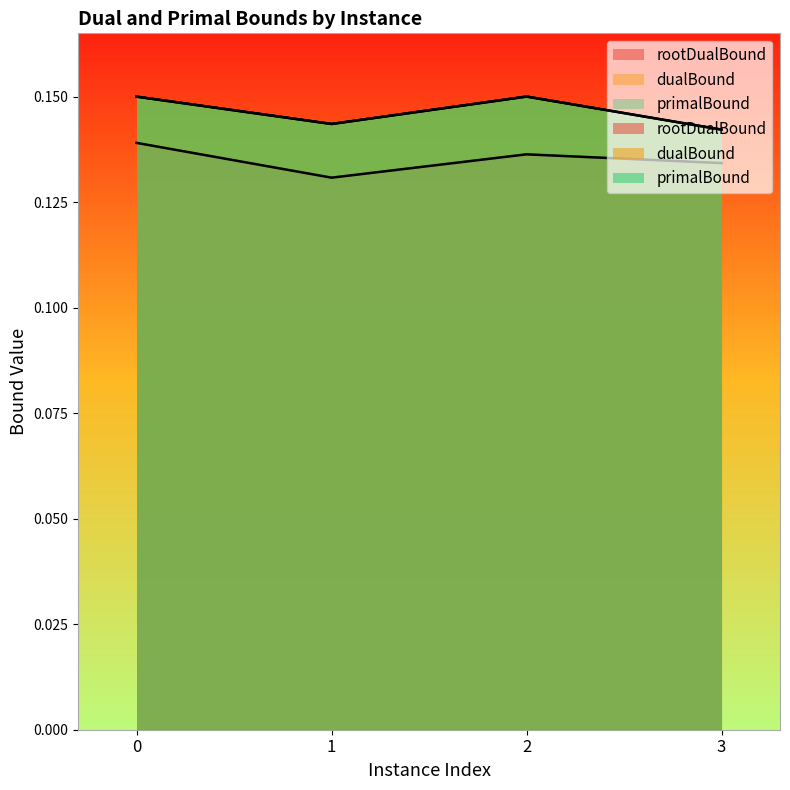

True or false: primalBound has more than 2 interior local peaks.

False